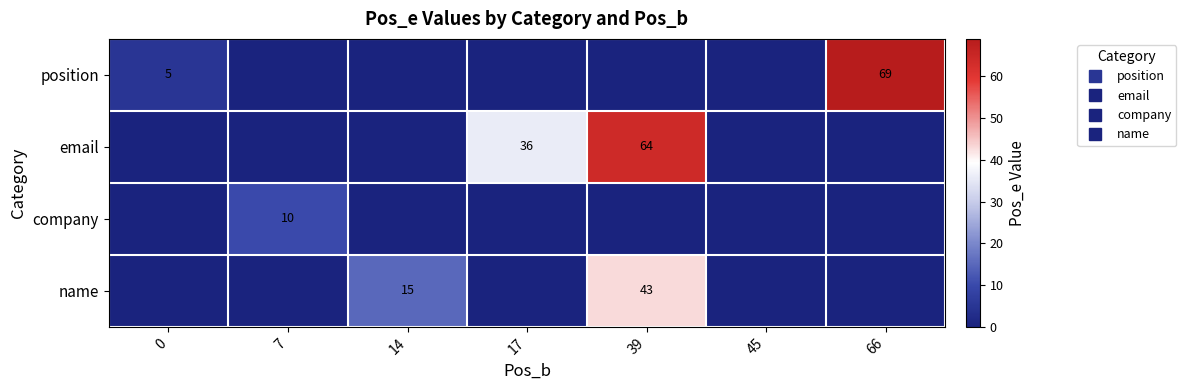

Where is email nearest to the value 32?

17